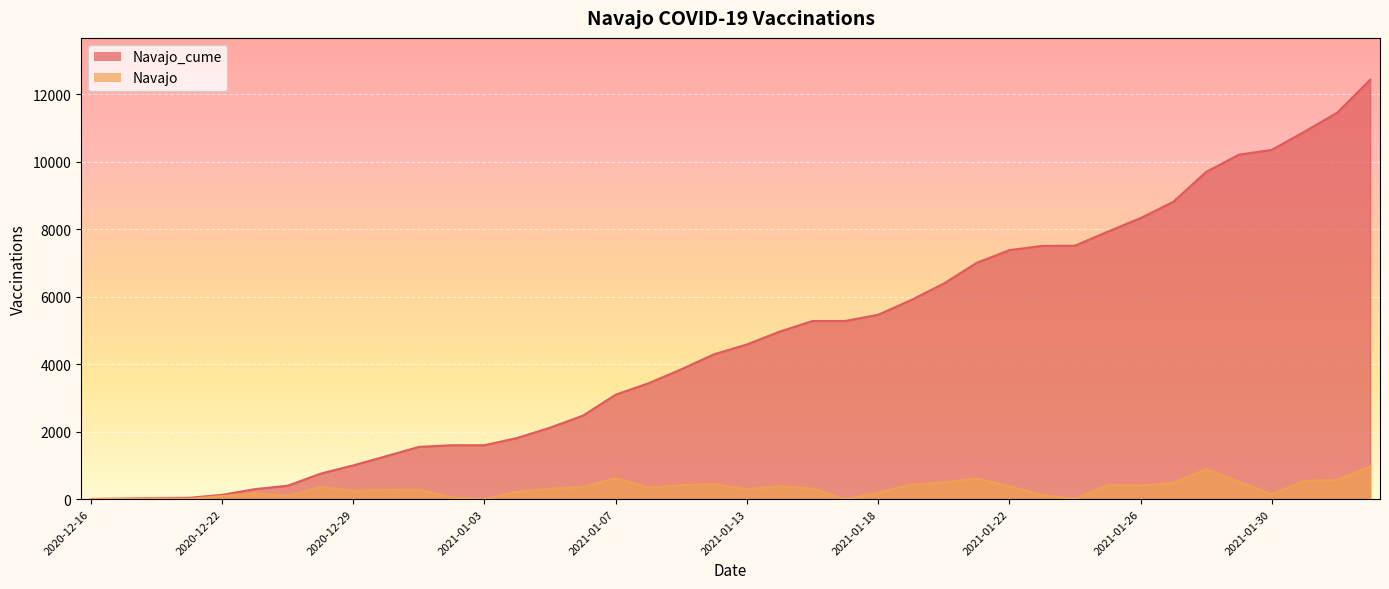

True or false: Navajo has a value of 291 at 2021-01-13.

True